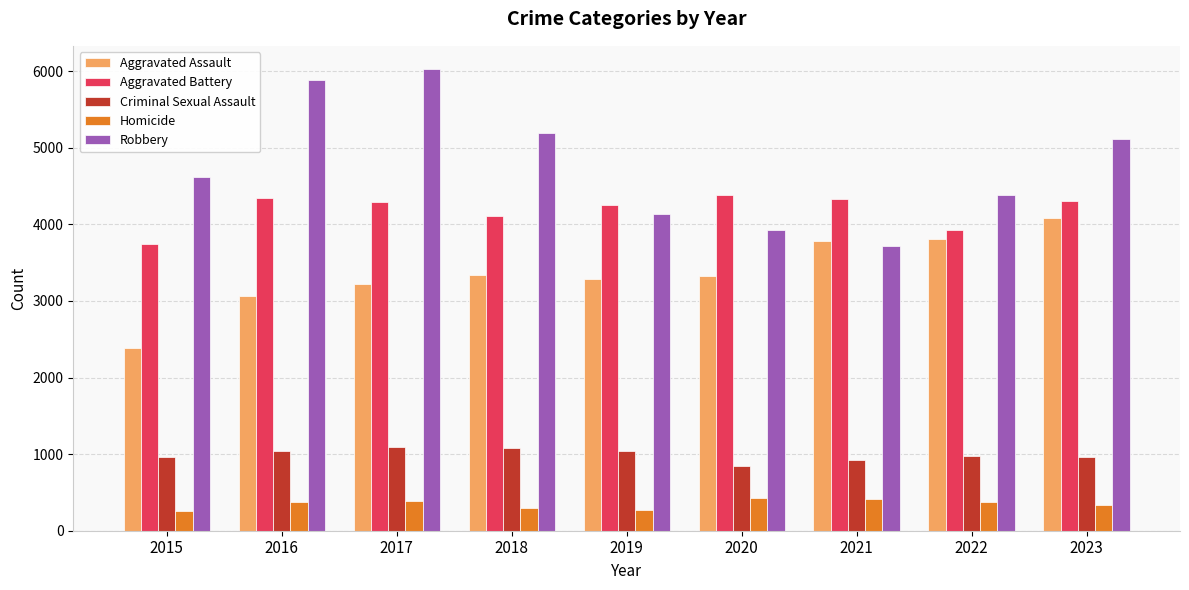

Does the chart contain stacked bars?

No